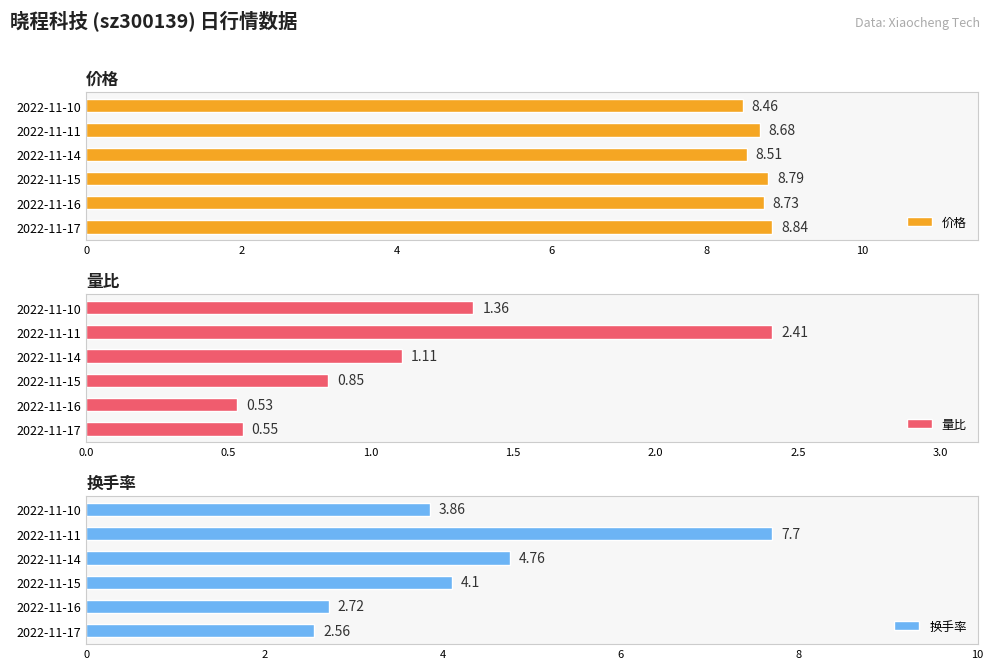

Rank the series by their average value, from highest to lowest.

价格, 换手率, 量比